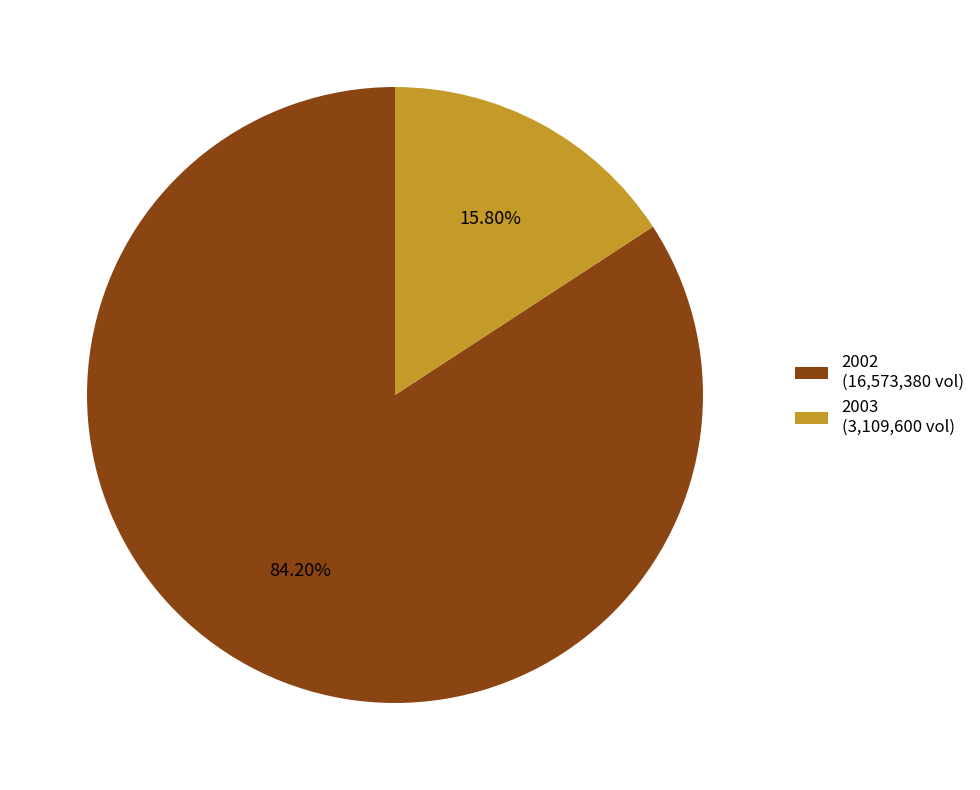

Is the sum of 2002 (16,573,380 vol) and 2003 (3,109,600 vol) greater than half?

Yes